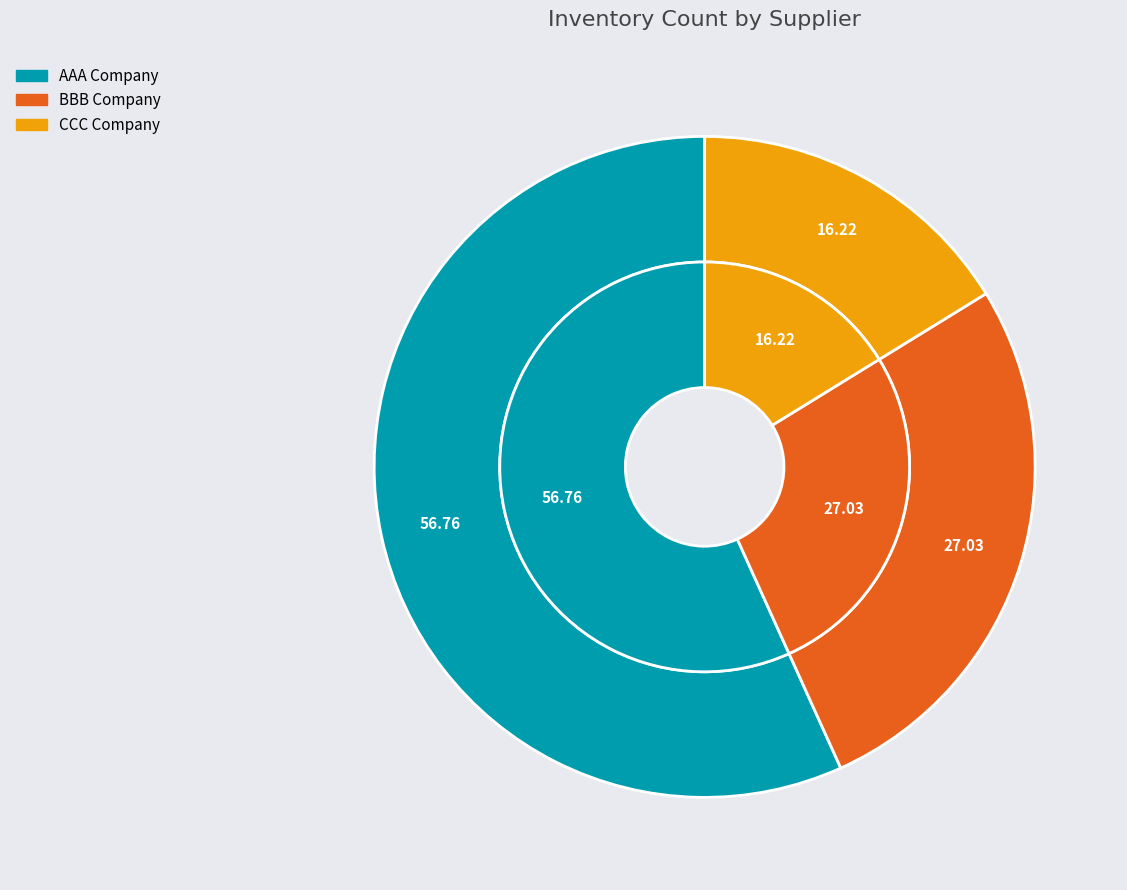

How many slices are in this pie chart?

3